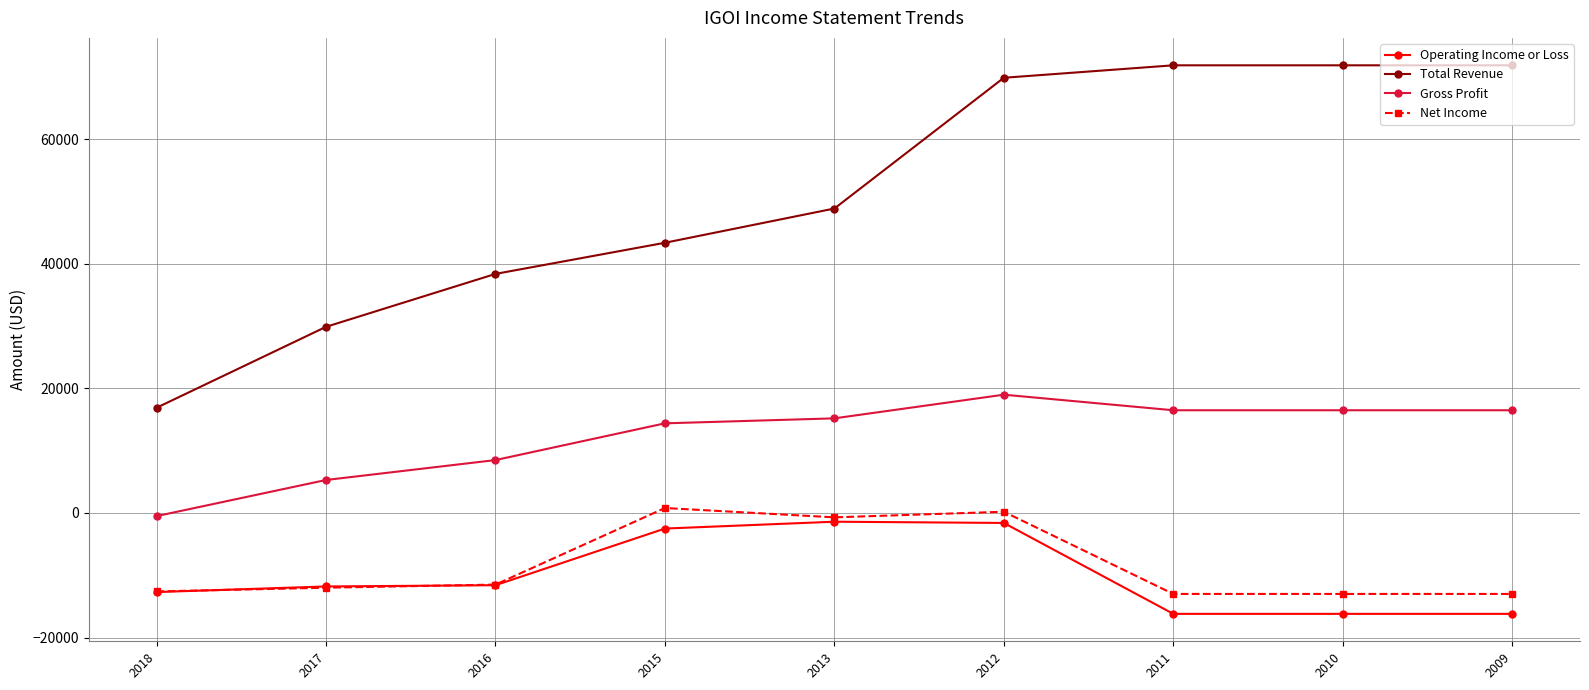

Which category has the lowest value in the Gross Profit series?

2018